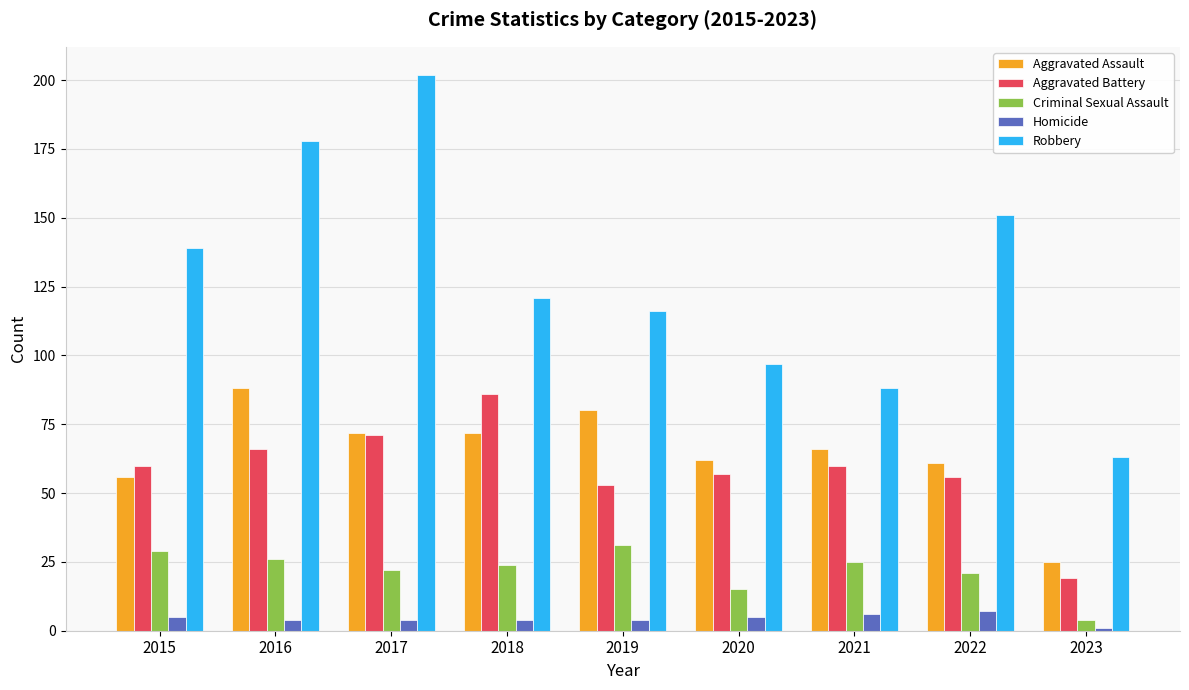

The Aggravated Assault series shows 88 at 2016. True or false?

True